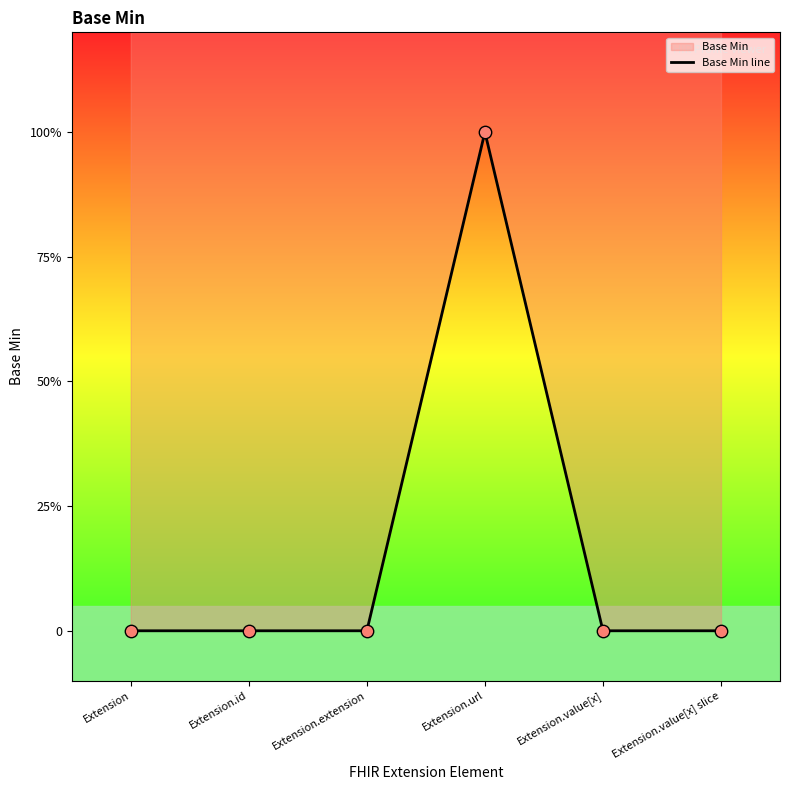

Which has a higher value, Extension.value[x] slice or Extension.value[x]?

Extension.value[x] slice